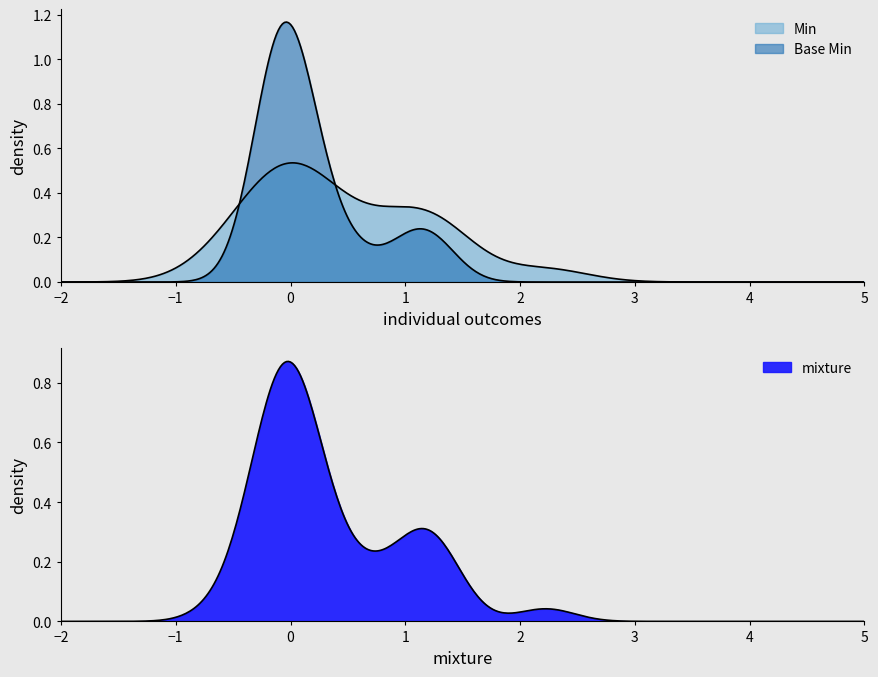

What is the difference between the maximum and second lowest values in the min_values series?

2